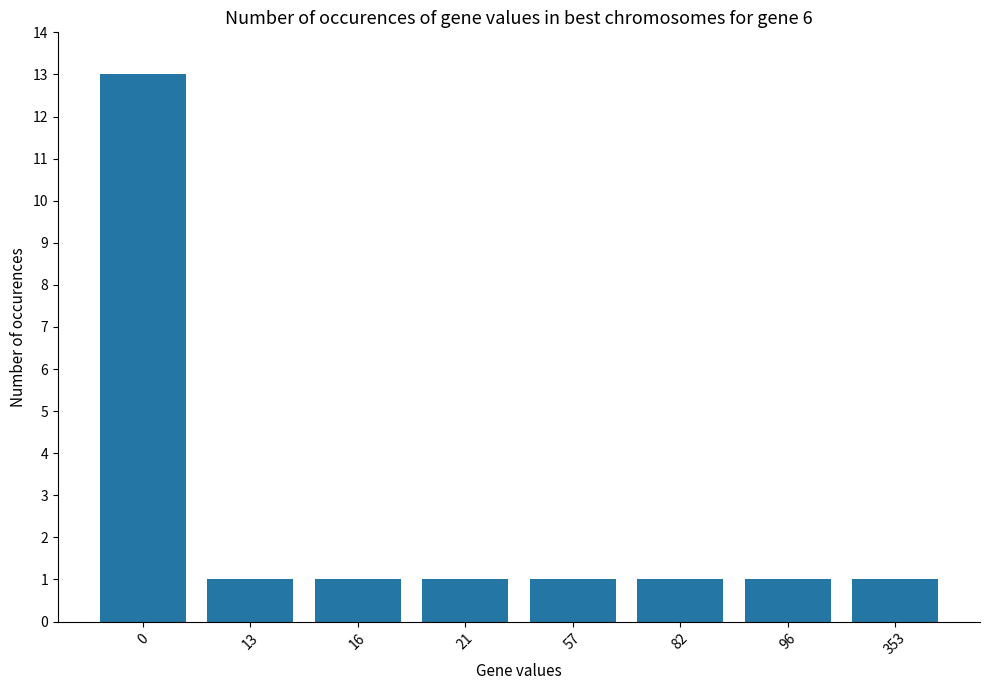

The value at 96 is 1. True or false?

True